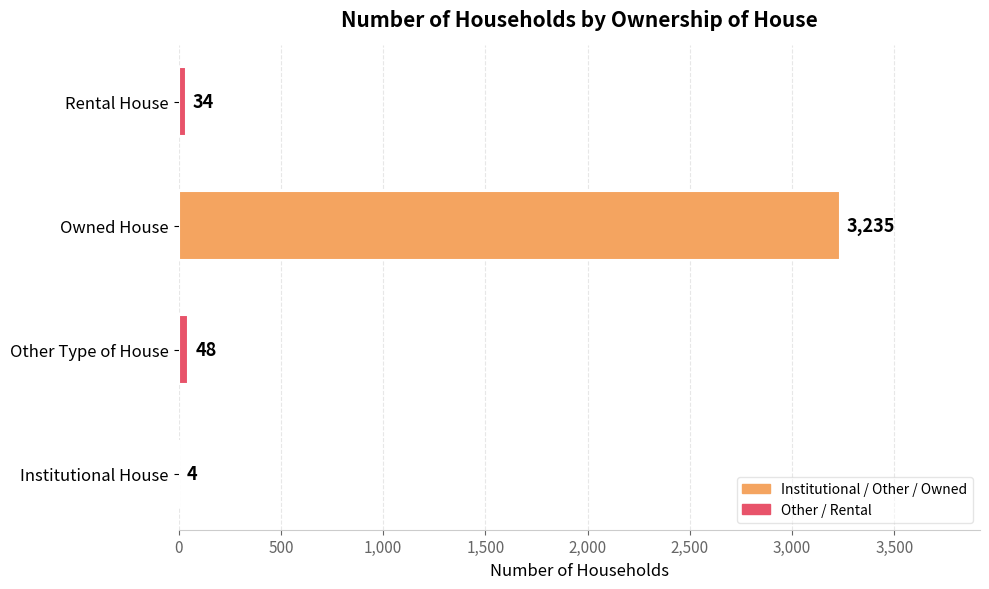

The value at Other Type of House is 48. True or false?

True